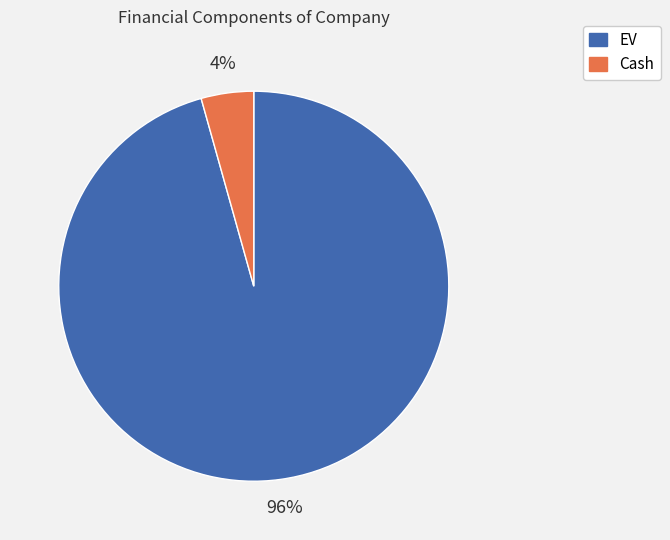

What percentage is the EV slice, to the nearest percent?

96%